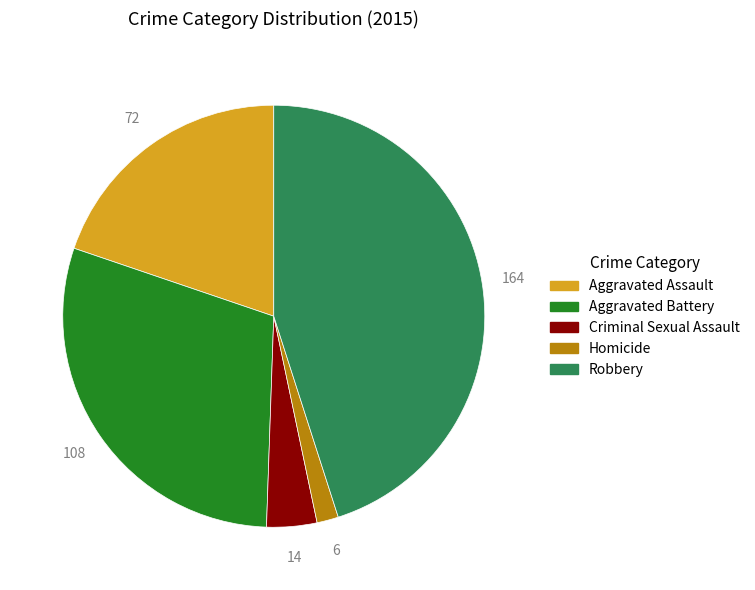

Count the number of slices in the pie.

5